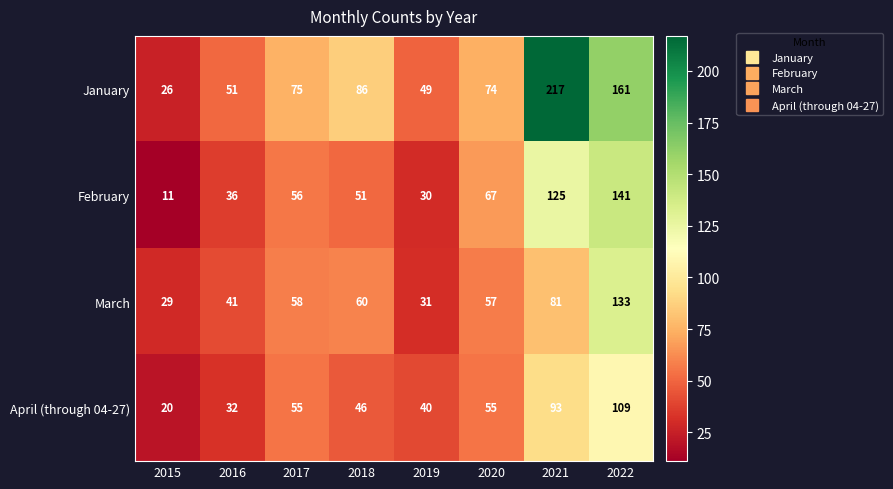

What value does the April (through 04-27) series have at 2020, to the nearest 10?

60